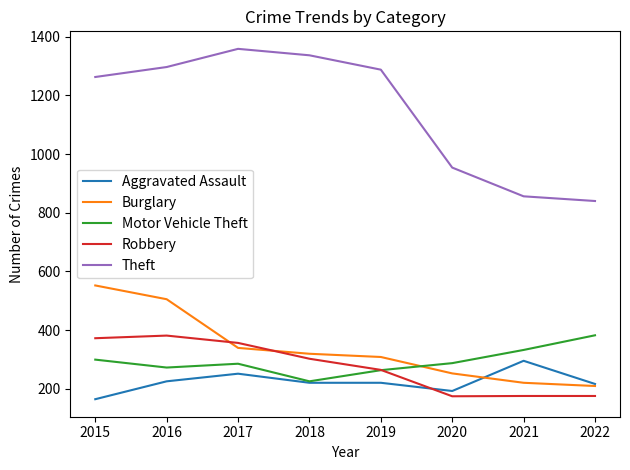

What is the difference between the Theft values at 2022 and 2016?

457